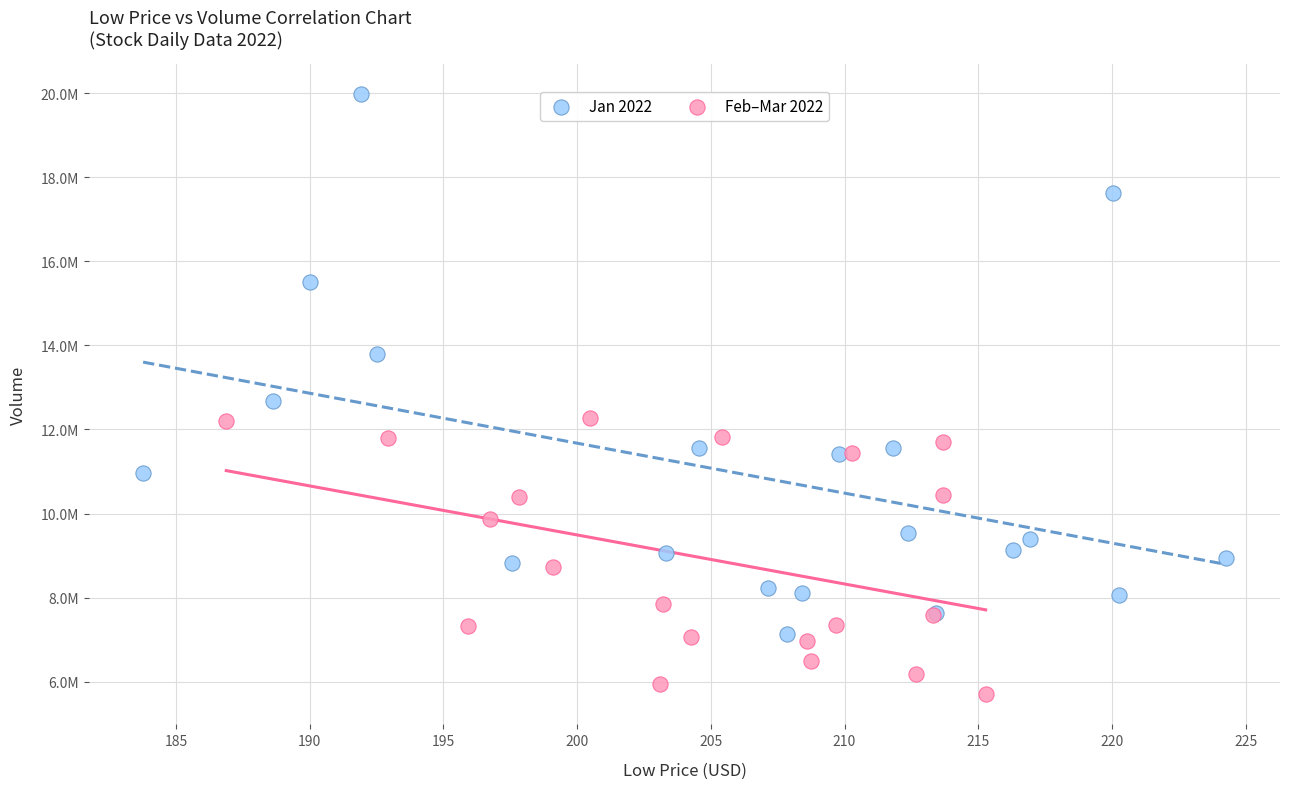

What are all the series names shown in the legend?

Jan 2022, Feb–Mar 2022